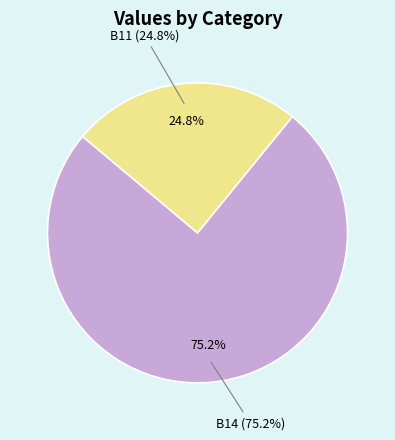

What portion of the pie excludes in27?

100.0%